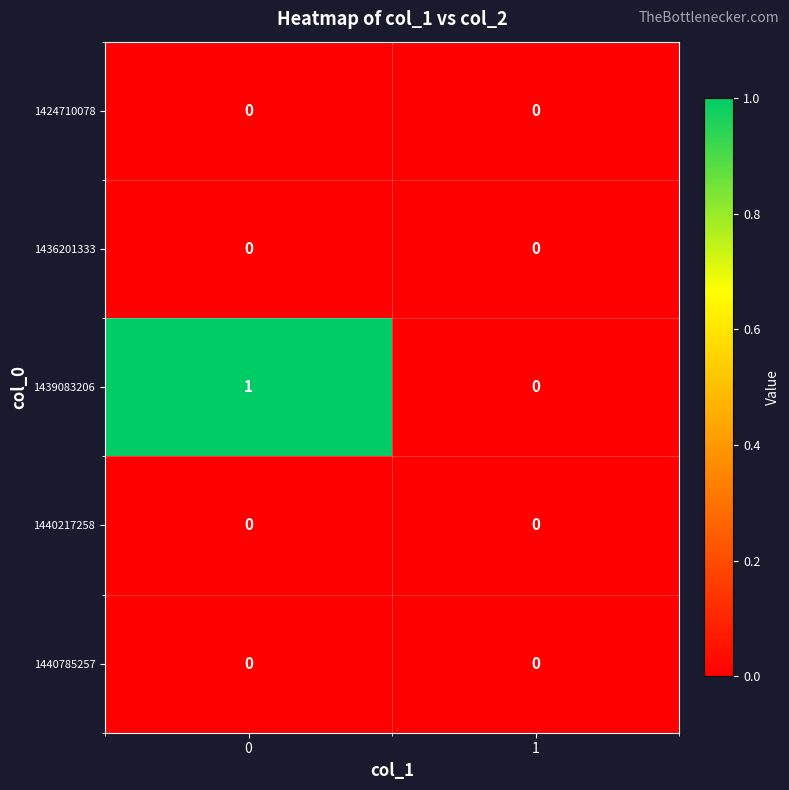

Is it true that 1440785257 equals 0 at 0?

True